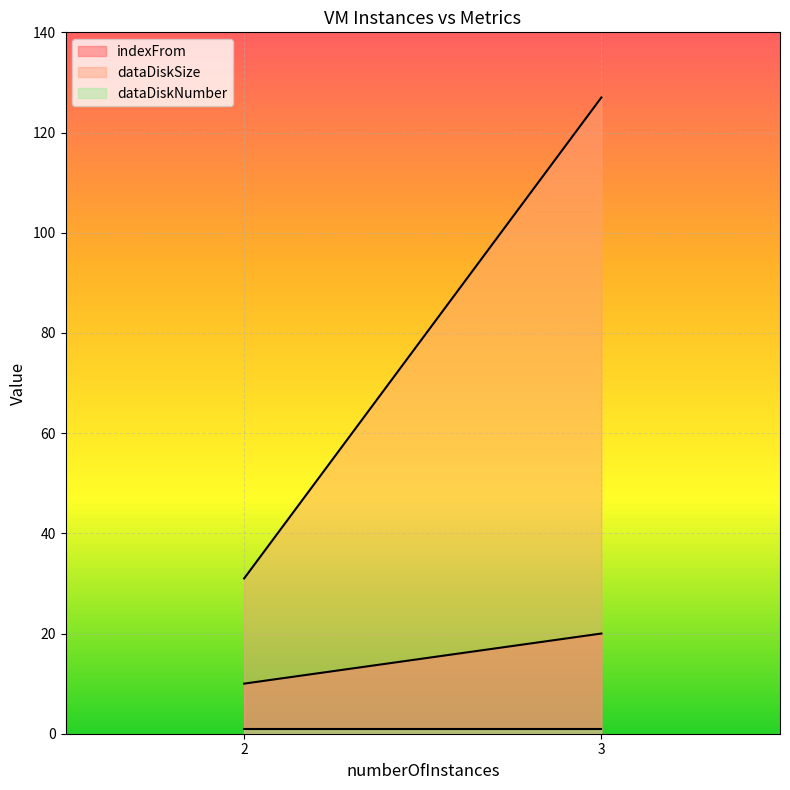

At which category is the sum across all series the highest?

3